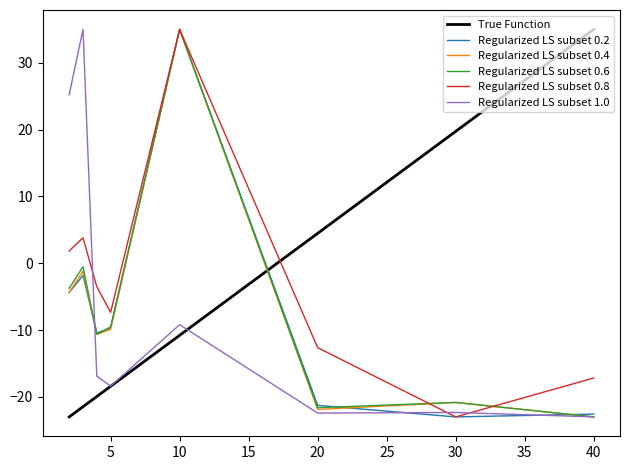

How many positive values does the Regularized LS subset 0.6 series have?

1